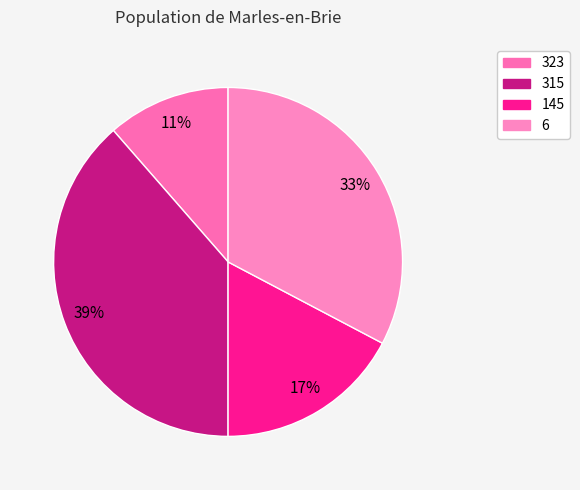

Is it true that 323 is 11% of the pie?

True